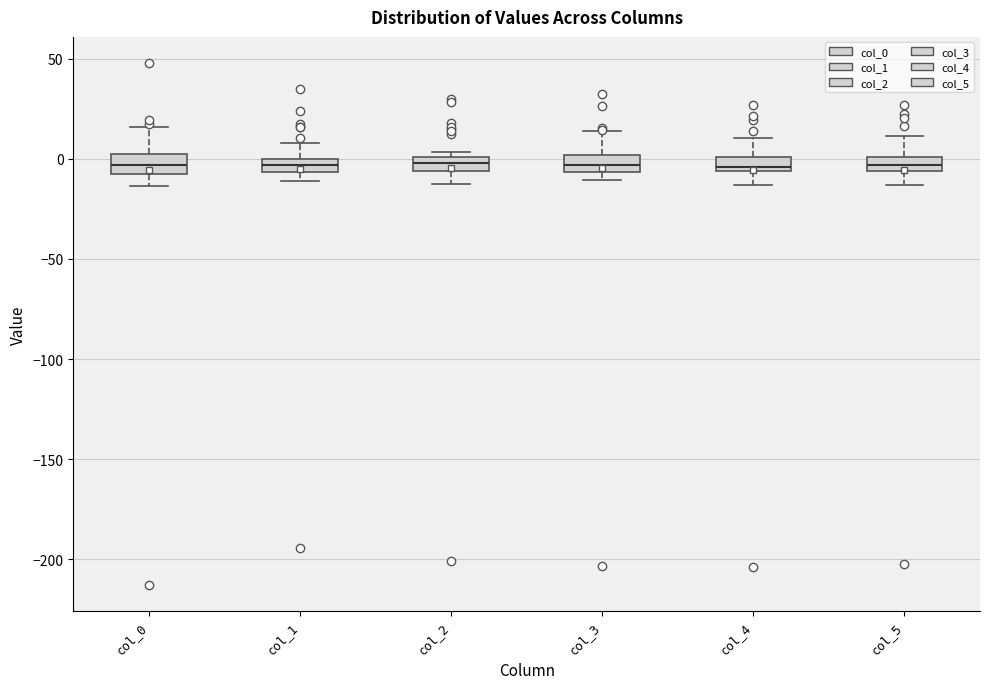

Where is the upper edge of the box for col_0 on the y-axis? The values are not printed on the chart, so give them approximately, as read against the axis.

0